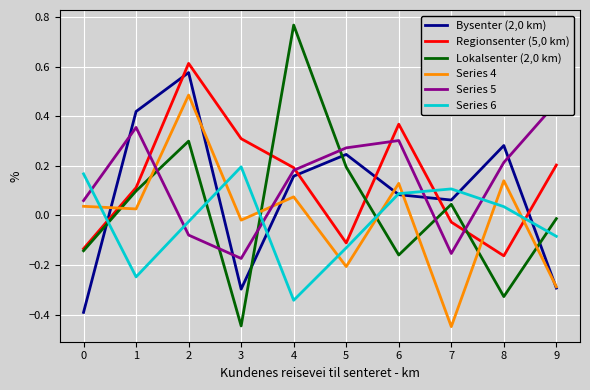

Reading right to left, what are all the values shown in this chart?

Bysenter (2,0 km): 9=-0.3	8=0.3	7=0.1	6=0.1	5=0.2	4=0.2	3=-0.3	2=0.6	1=0.4	0=-0.4
Regionsenter (5,0 km): 9=0.2	8=-0.2	7=-0.0	6=0.4	5=-0.1	4=0.2	3=0.3	2=0.6	1=0.1	0=-0.1
Lokalsenter (2,0 km): 9=-0.0	8=-0.3	7=0.0	6=-0.2	5=0.2	4=0.8	3=-0.4	2=0.3	1=0.1	0=-0.1
Series 4: 9=-0.3	8=0.1	7=-0.4	6=0.1	5=-0.2	4=0.1	3=-0.0	2=0.5	1=0.0	0=0.0
Series 5: 9=0.5	8=0.2	7=-0.2	6=0.3	5=0.3	4=0.2	3=-0.2	2=-0.1	1=0.4	0=0.1
Series 6: 9=-0.1	8=0.0	7=0.1	6=0.1	5=-0.1	4=-0.3	3=0.2	2=-0.0	1=-0.2	0=0.2